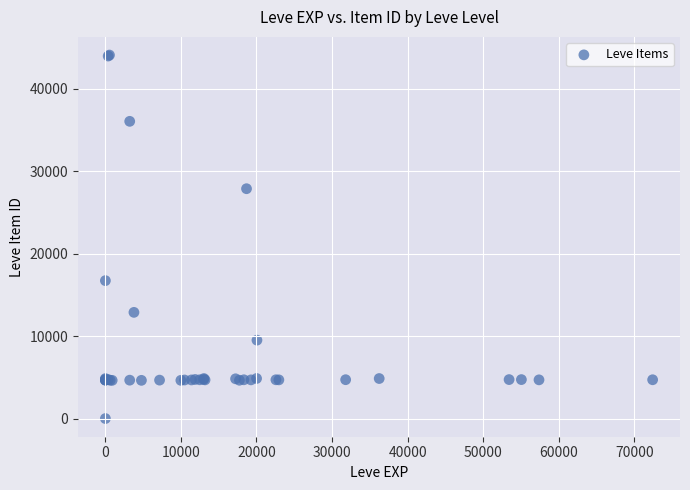

What Y value in the scatter plot is closest to 22050?

16734